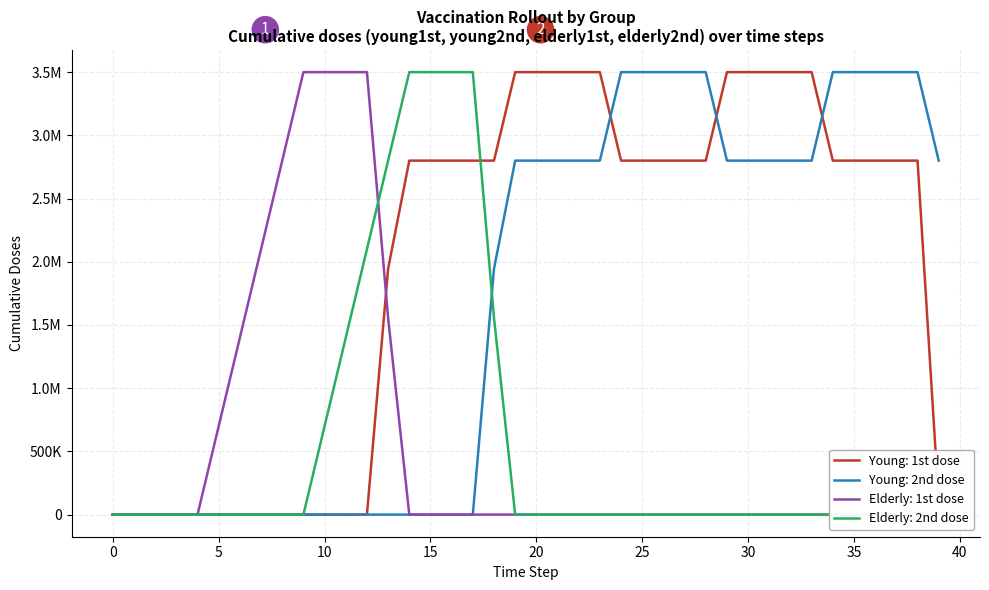

Which series changed the most between 12 and 14?

elderly1st